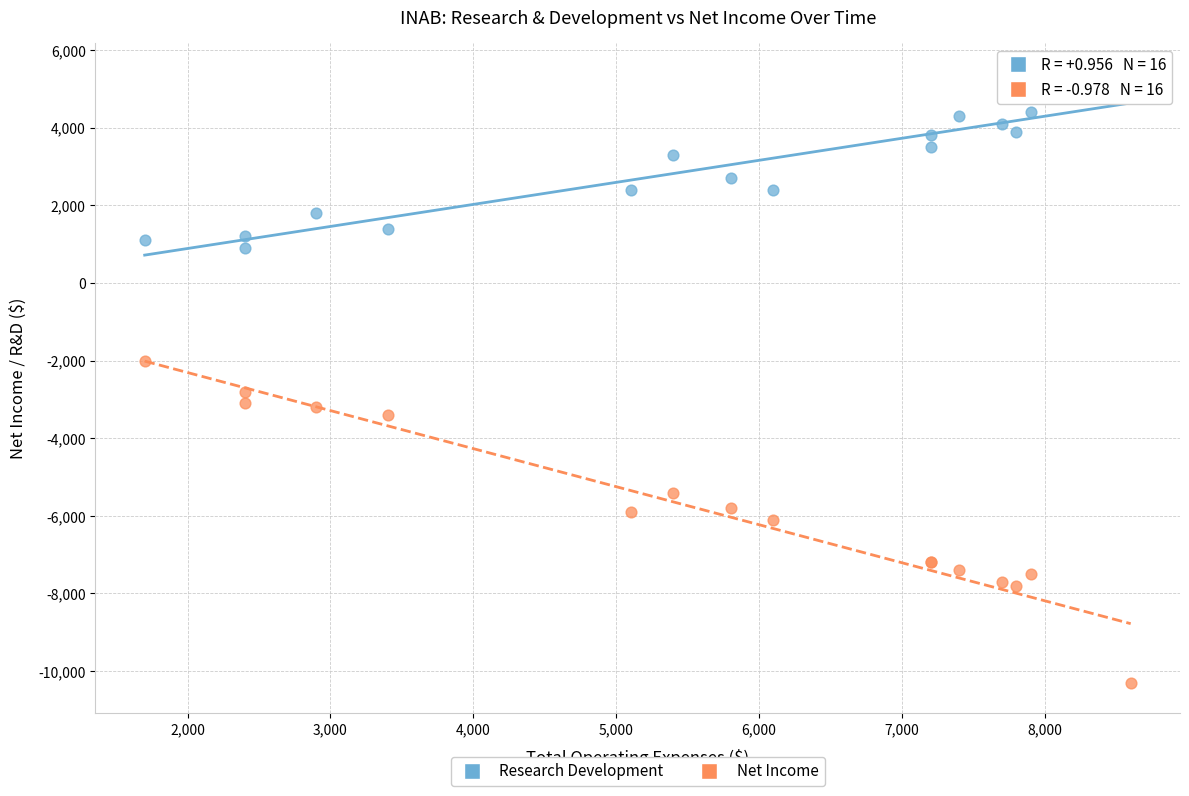

What is the X range (max minus min) for the scatter plot?

6900